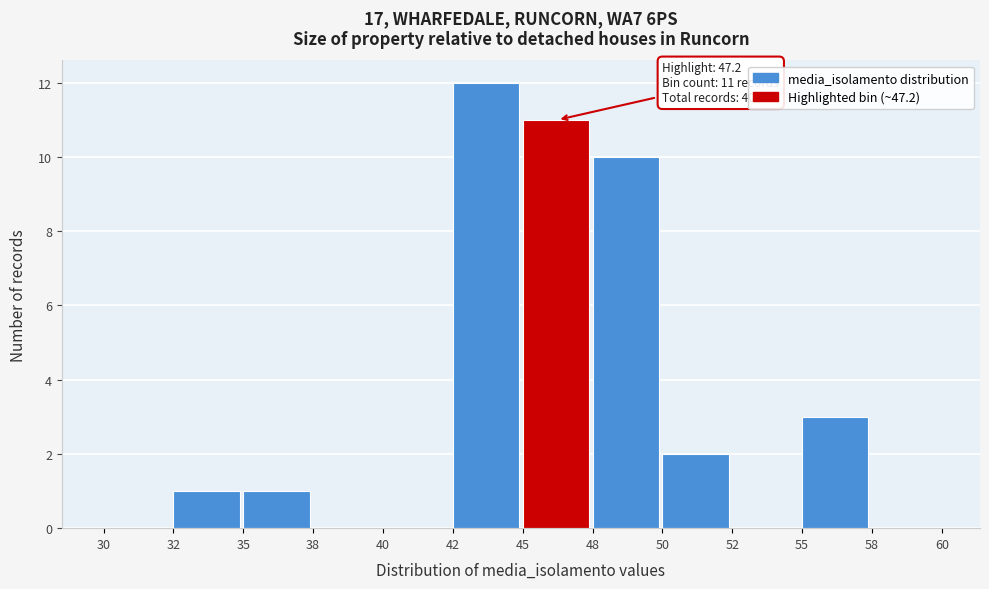

Reading left to right, what are all the values shown in this chart?

30=0	32=1	35=1	38=0	40=0	42=12	45=11	48=10	50=2	52=0	55=3	58=0